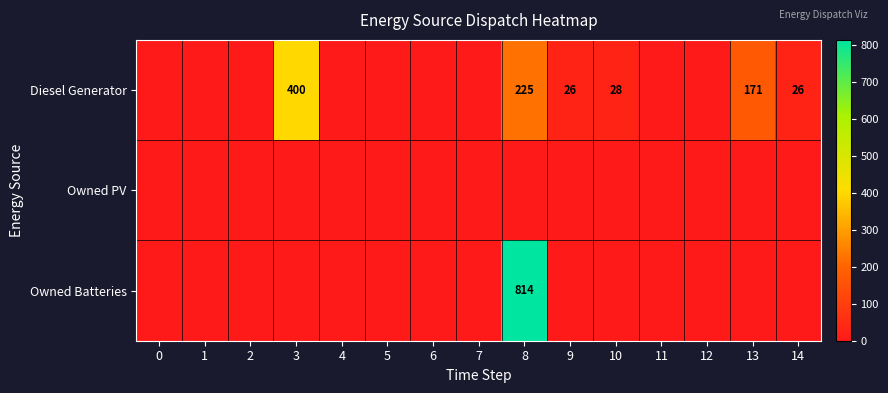

Rank the series at 5 from highest to lowest value.

Diesel Generator, Owned PV, Owned Batteries